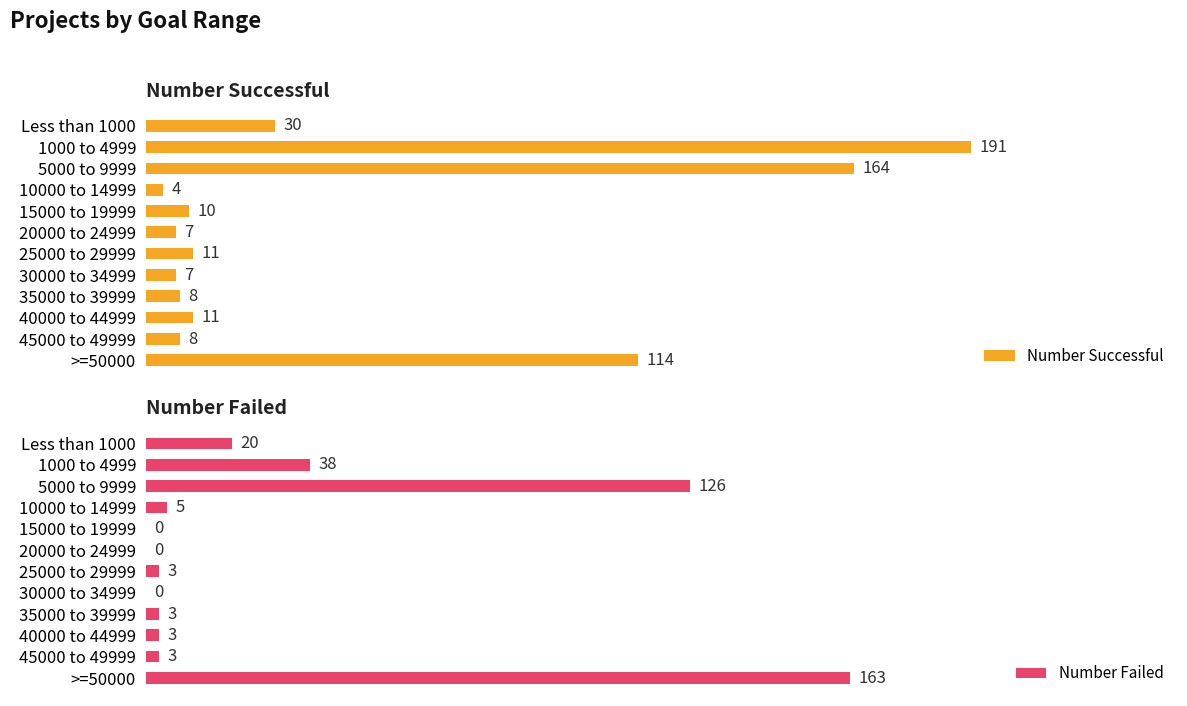

List the series in order of their peak value, highest first.

Number Successful, Number Failed